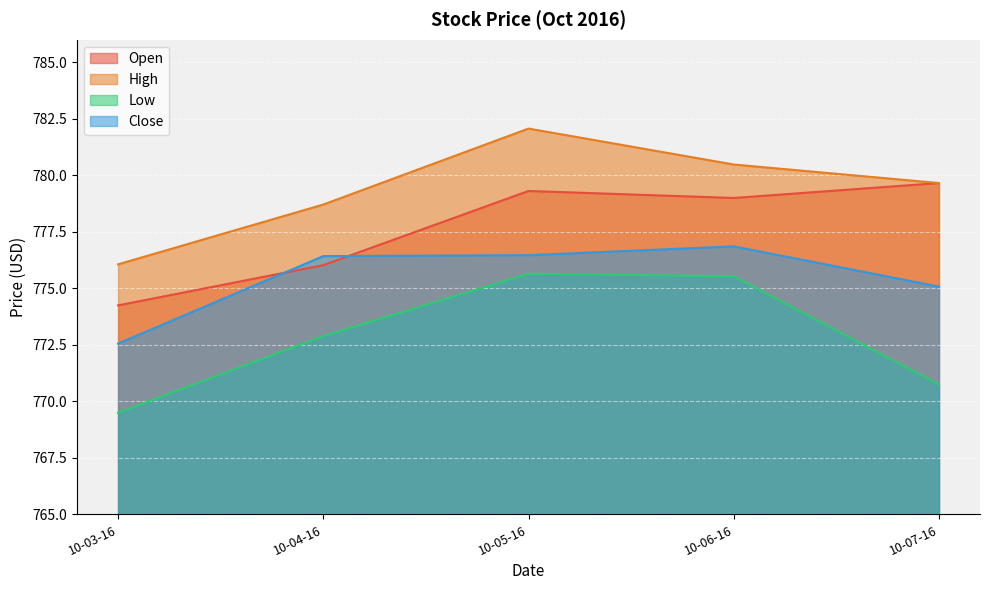

How many data points in High are above 779?

3